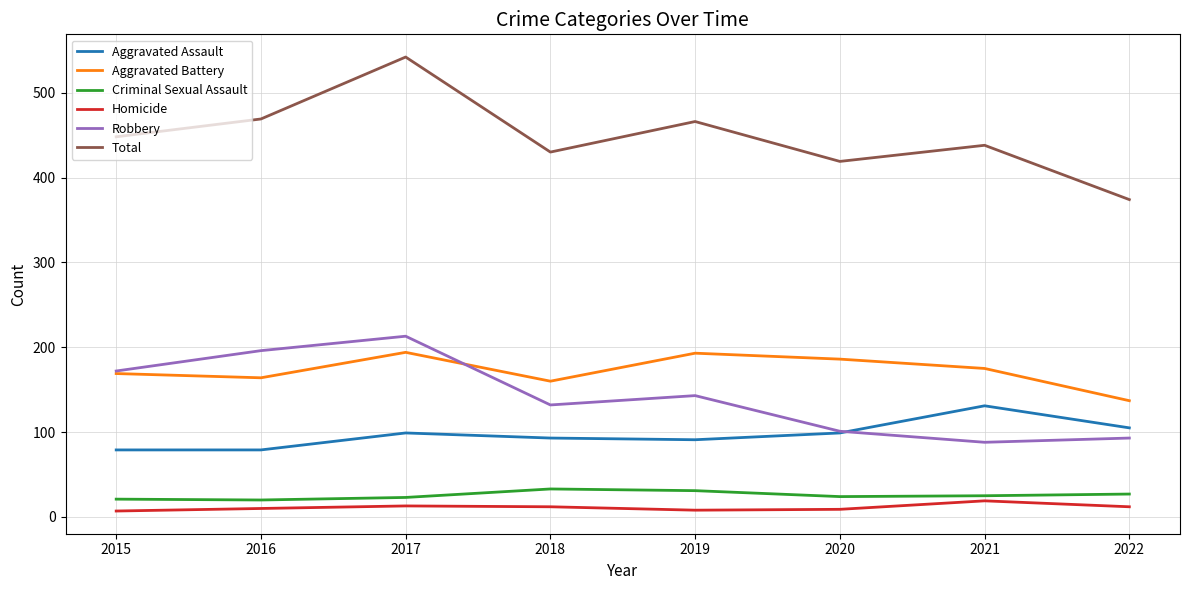

What is the maximum value for Homicide?

19